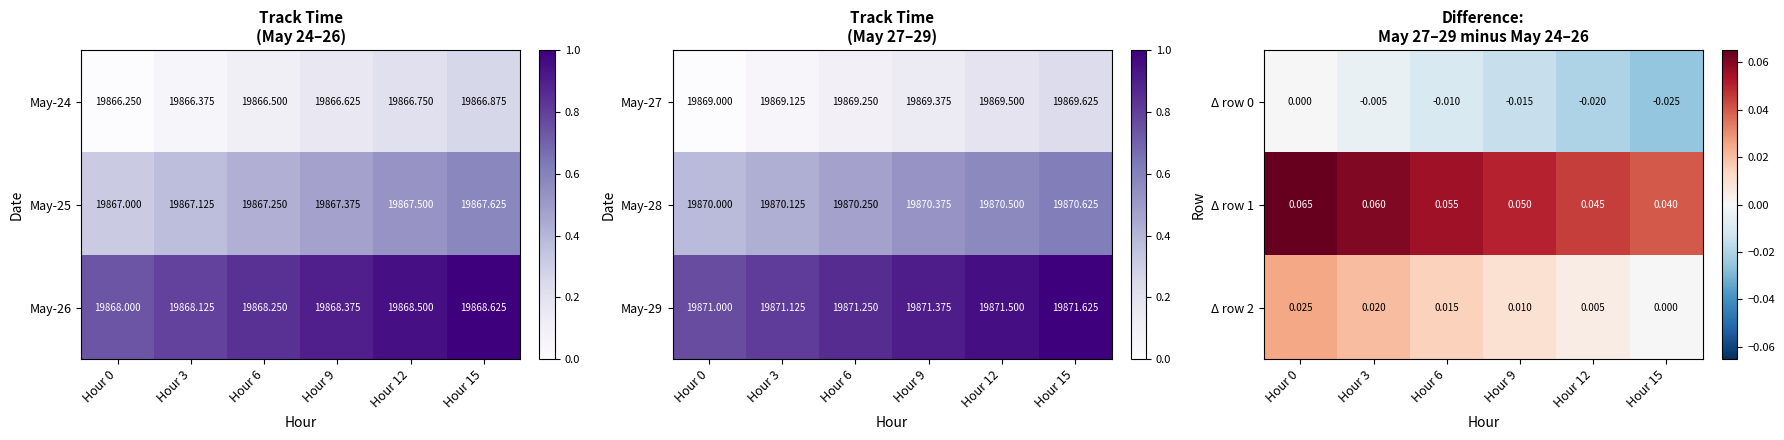

At how many categories does at least one series exceed 0?

6